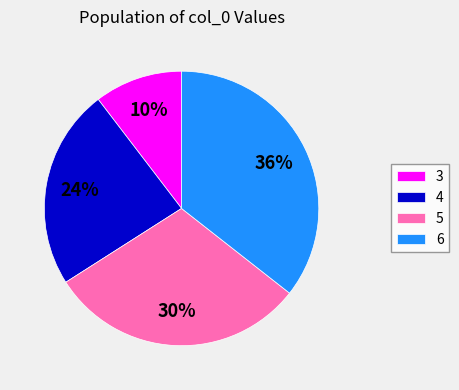

What percentage is the 4 slice, to the nearest percent?

24%